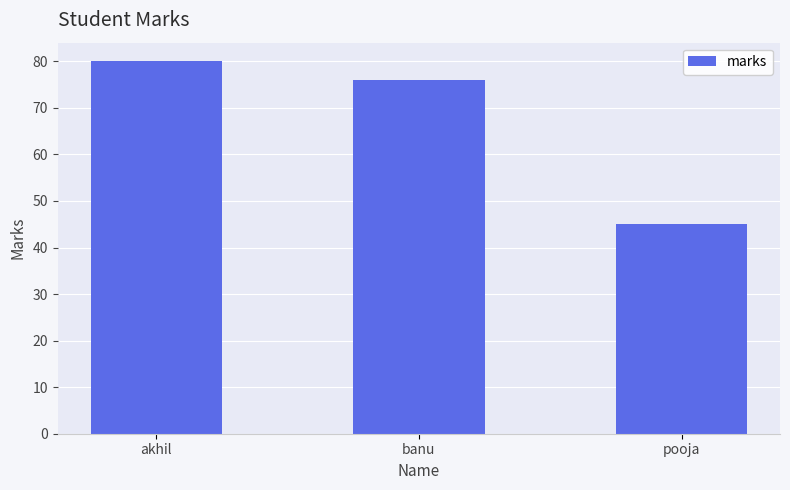

At which label is the value closest to 62?

banu